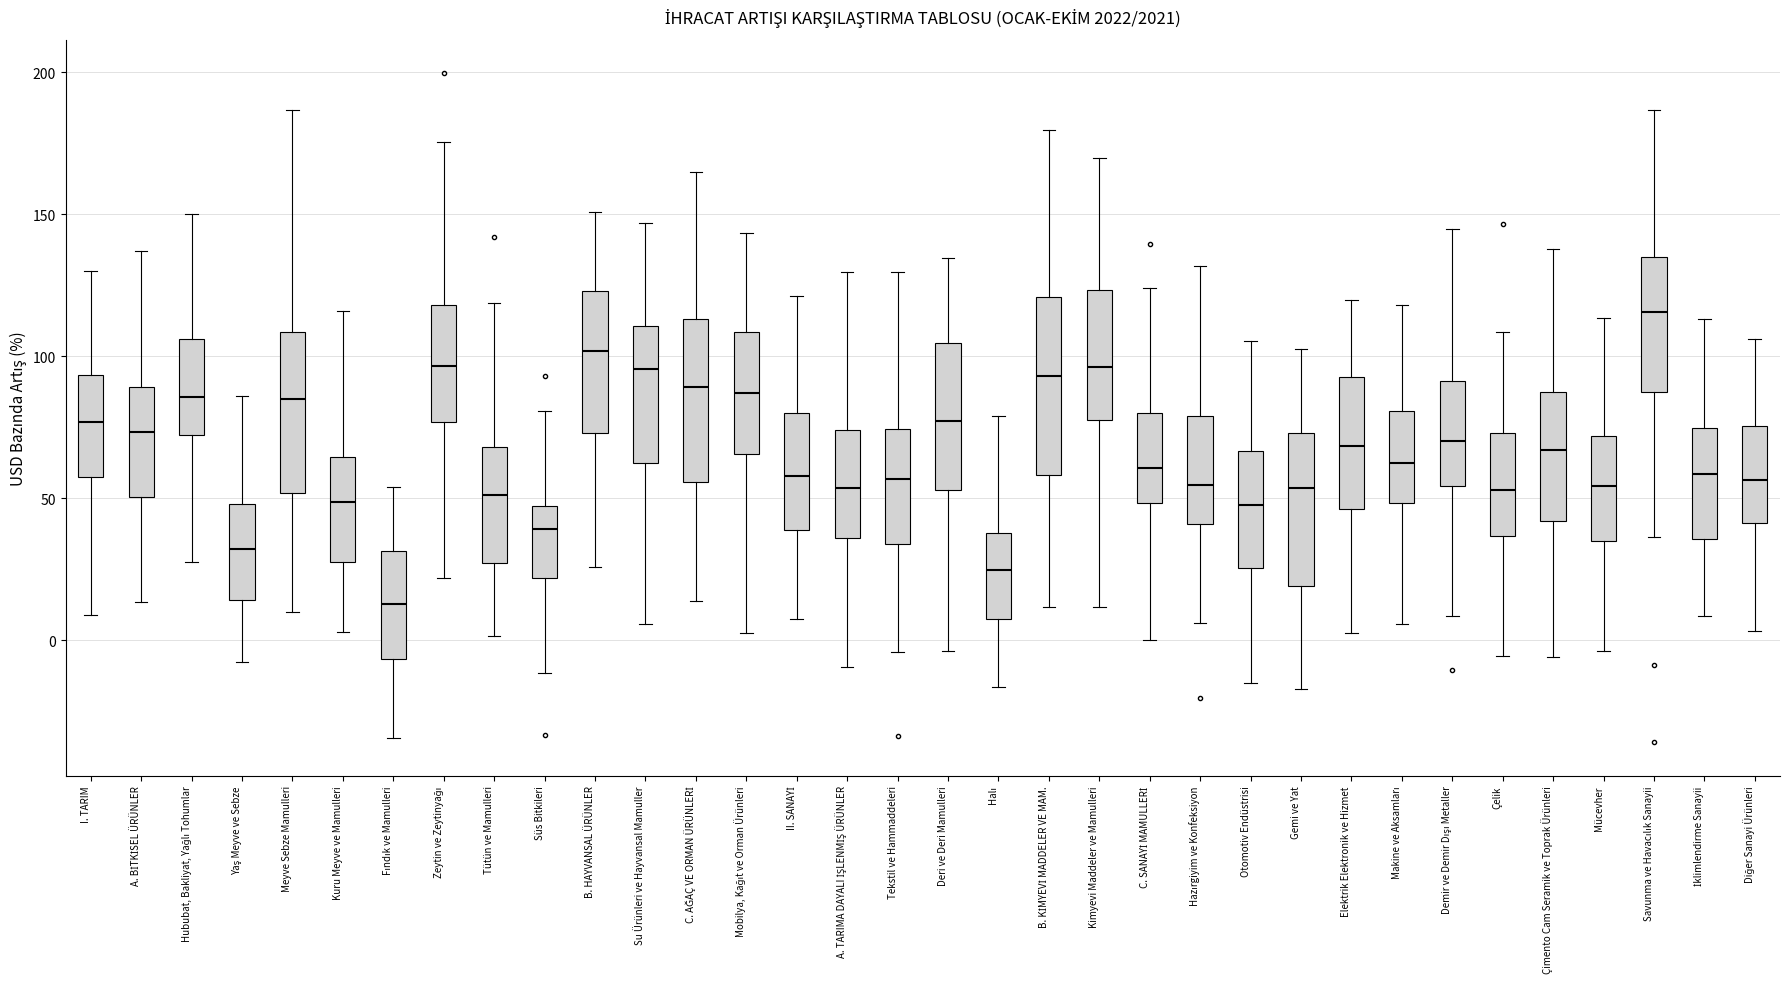

Reading left to right, transcribe this box plot: for each box, give where its median line is, the range the box spans, and where its two whiskers end, as read against the y-axis. The values are not printed on the chart, so give them approximately, as read against the axis.

I. TARIM: median 75, box 55 to 95, whiskers 10 to 130
A. BİTKİSEL ÜRÜNLER: median 75, box 50 to 90, whiskers 15 to 135
Hububat, Bakliyat, Yağlı Tohumlar: median 85, box 70 to 105, whiskers 25 to 150
Yaş Meyve ve Sebze: median 30, box 15 to 50, whiskers -10 to 85
Meyve Sebze Mamulleri: median 85, box 50 to 110, whiskers 10 to 185
Kuru Meyve ve Mamulleri: median 50, box 25 to 65, whiskers 5 to 115
Fındık ve Mamulleri: median 15, box -5 to 30, whiskers -35 to 55
Zeytin ve Zeytinyağı: median 95, box 75 to 120, whiskers 20 to 175
Tütün ve Mamulleri: median 50, box 25 to 70, whiskers 0 to 120
Süs Bitkileri: median 40, box 20 to 45, whiskers -10 to 80
B. HAYVANSAL ÜRÜNLER: median 100, box 75 to 125, whiskers 25 to 150
Su Ürünleri ve Hayvansal Mamuller: median 95, box 60 to 110, whiskers 5 to 145
C. AĞAÇ VE ORMAN ÜRÜNLERİ: median 90, box 55 to 115, whiskers 15 to 165
Mobilya, Kağıt ve Orman Ürünleri: median 85, box 65 to 110, whiskers 0 to 145
II. SANAYİ: median 60, box 40 to 80, whiskers 5 to 120
A. TARIMA DAYALI İŞLENMİŞ ÜRÜNLER: median 55, box 35 to 75, whiskers -10 to 130
Tekstil ve Hammaddeleri: median 55, box 35 to 75, whiskers -5 to 130
Deri ve Deri Mamulleri: median 75, box 55 to 105, whiskers -5 to 135
Halı: median 25, box 5 to 40, whiskers -15 to 80
B. KİMYEVİ MADDELER VE MAM.: median 95, box 60 to 120, whiskers 10 to 180
Kimyevi Maddeler ve Mamulleri: median 95, box 80 to 125, whiskers 10 to 170
C. SANAYİ MAMULLERİ: median 60, box 50 to 80, whiskers 0 to 125
Hazırgiyim ve Konfeksiyon: median 55, box 40 to 80, whiskers 5 to 130
Otomotiv Endüstrisi: median 50, box 25 to 65, whiskers -15 to 105
Gemi ve Yat: median 55, box 20 to 75, whiskers -15 to 105
Elektrik Elektronik ve Hizmet: median 70, box 45 to 95, whiskers 5 to 120
Makine ve Aksamları: median 60, box 50 to 80, whiskers 5 to 120
Demir ve Demir Dışı Metaller: median 70, box 55 to 90, whiskers 10 to 145
Çelik: median 55, box 35 to 75, whiskers -5 to 110
Çimento Cam Seramik ve Toprak Ürünleri: median 65, box 40 to 85, whiskers -5 to 140
Mücevher: median 55, box 35 to 70, whiskers -5 to 115
Savunma ve Havacılık Sanayii: median 115, box 85 to 135, whiskers 35 to 185
İklimlendirme Sanayii: median 60, box 35 to 75, whiskers 10 to 115
Diğer Sanayi Ürünleri: median 55, box 40 to 75, whiskers 5 to 105